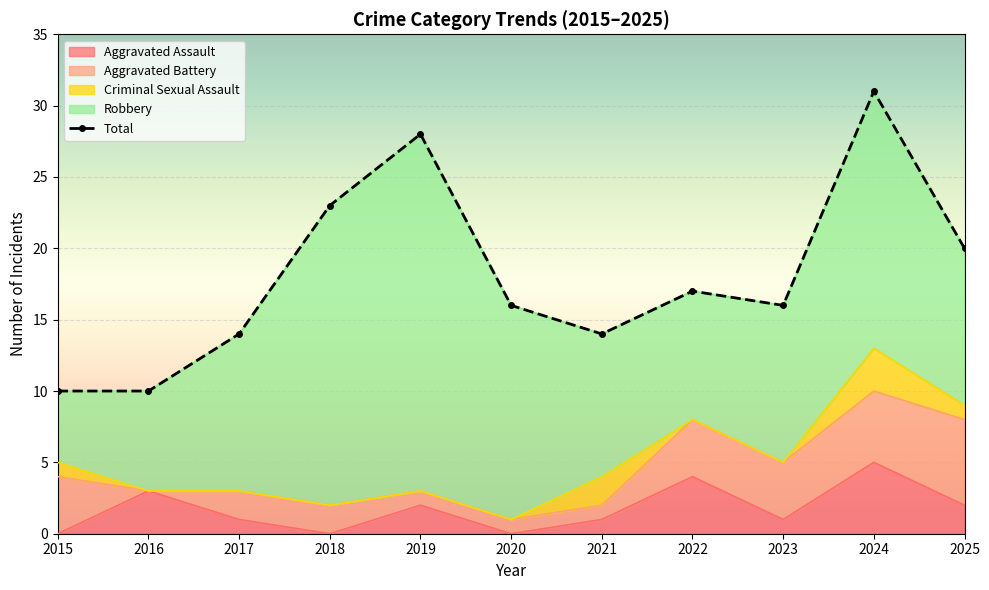

How many Criminal Sexual Assault values are between 0 and 1?

9